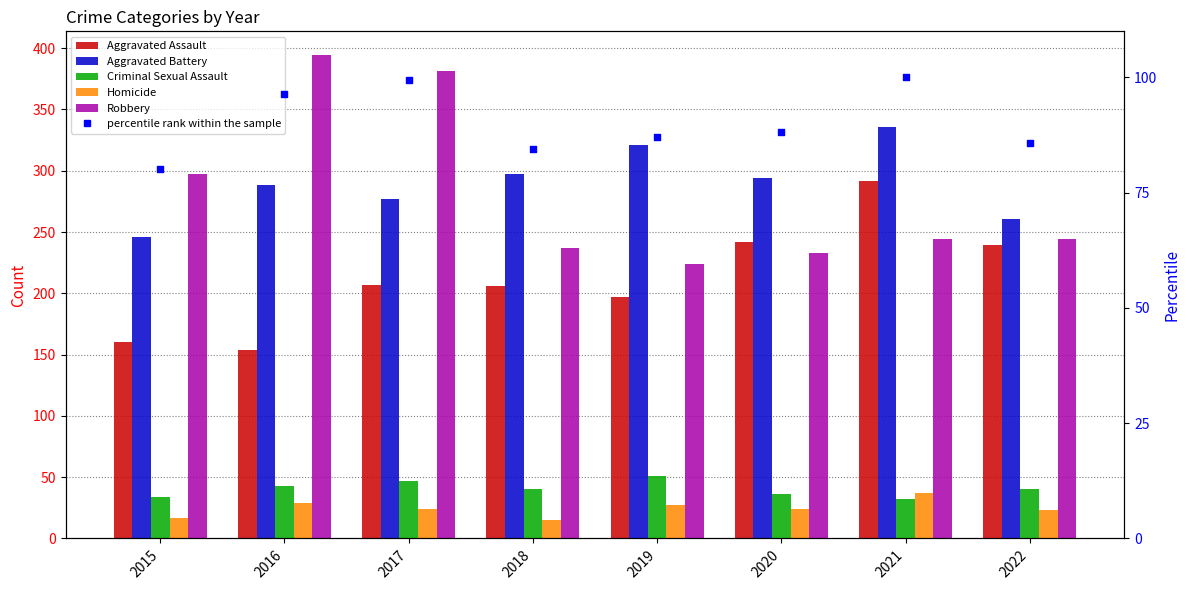

Which series contains the lowest Y value?

Homicide